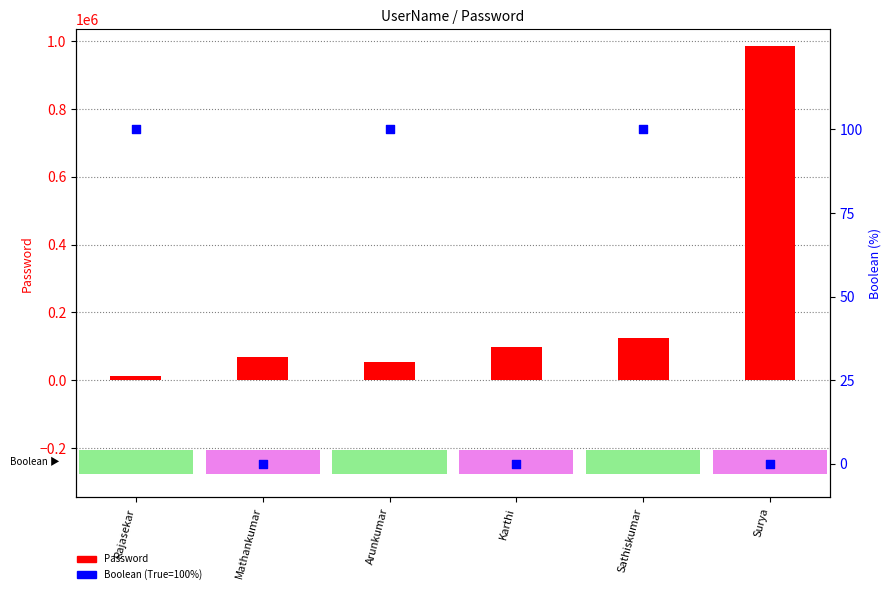

At which category is the sum across all series the highest?

Surya